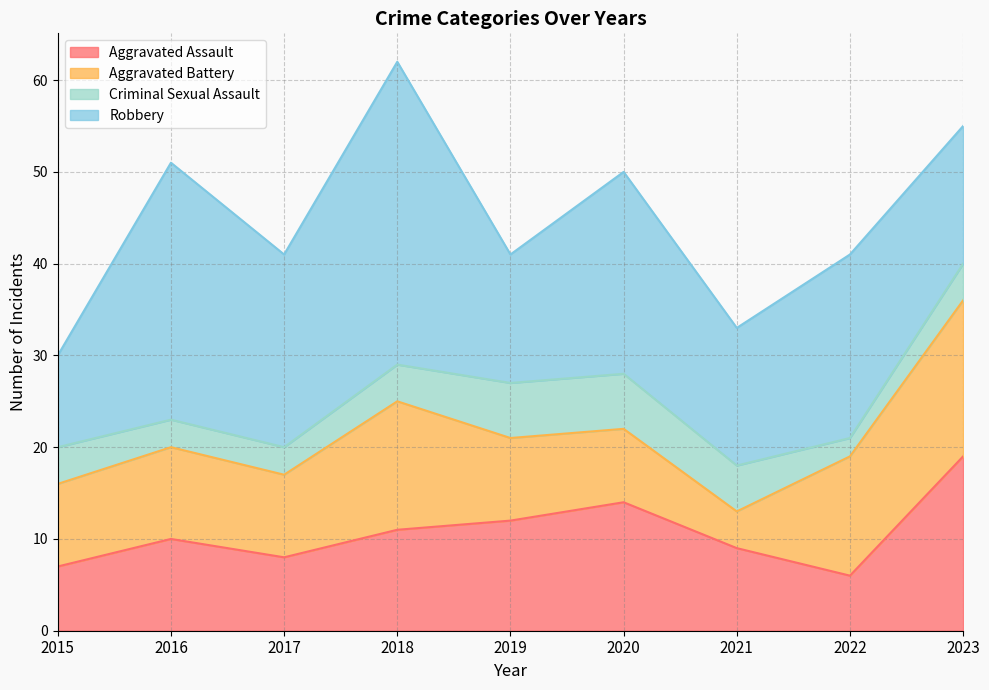

In Robbery, how many points are higher than both neighbors (excluding endpoints)?

4